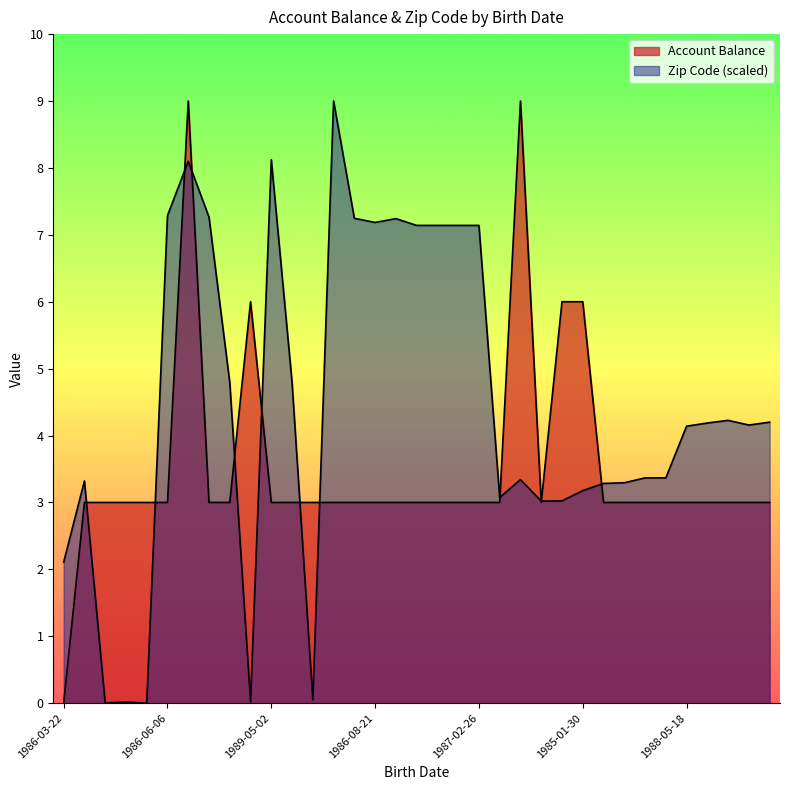

True or false: Account Balance and Zip Code (scaled) cross at least once.

True